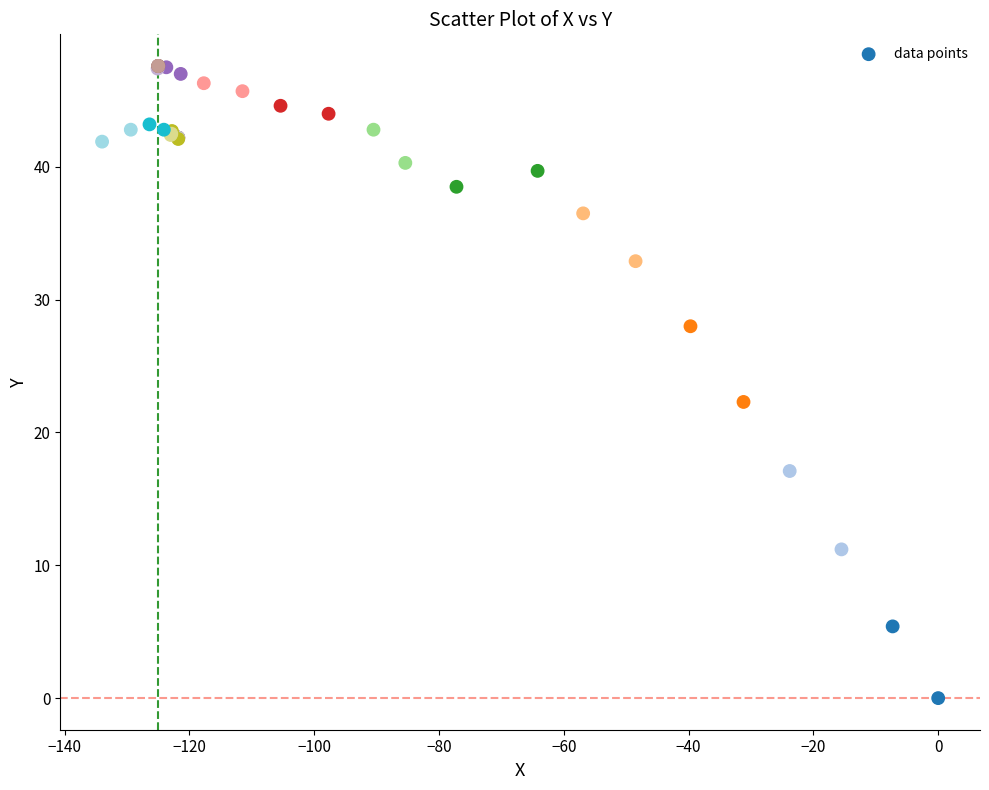

What Y value in the scatter plot is closest to 23?

22.3